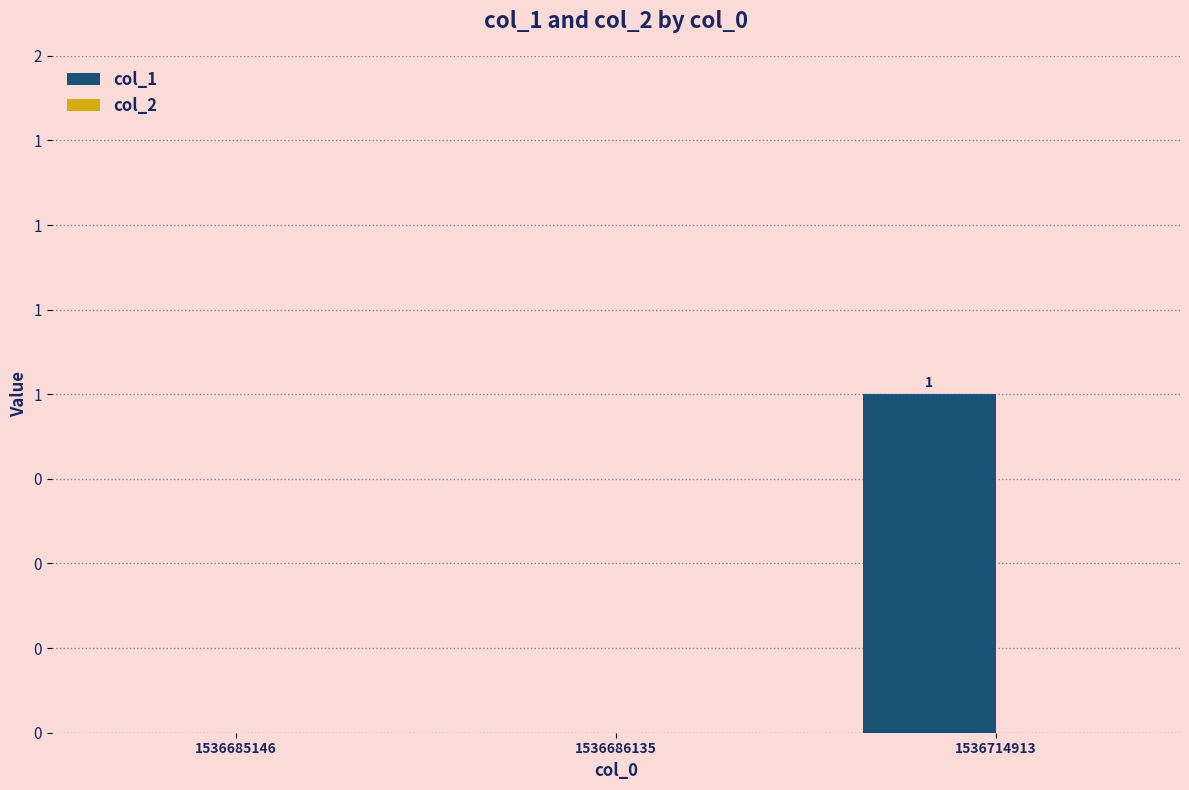

Between 1536686135 and 1536685146, which is larger?

1536686135